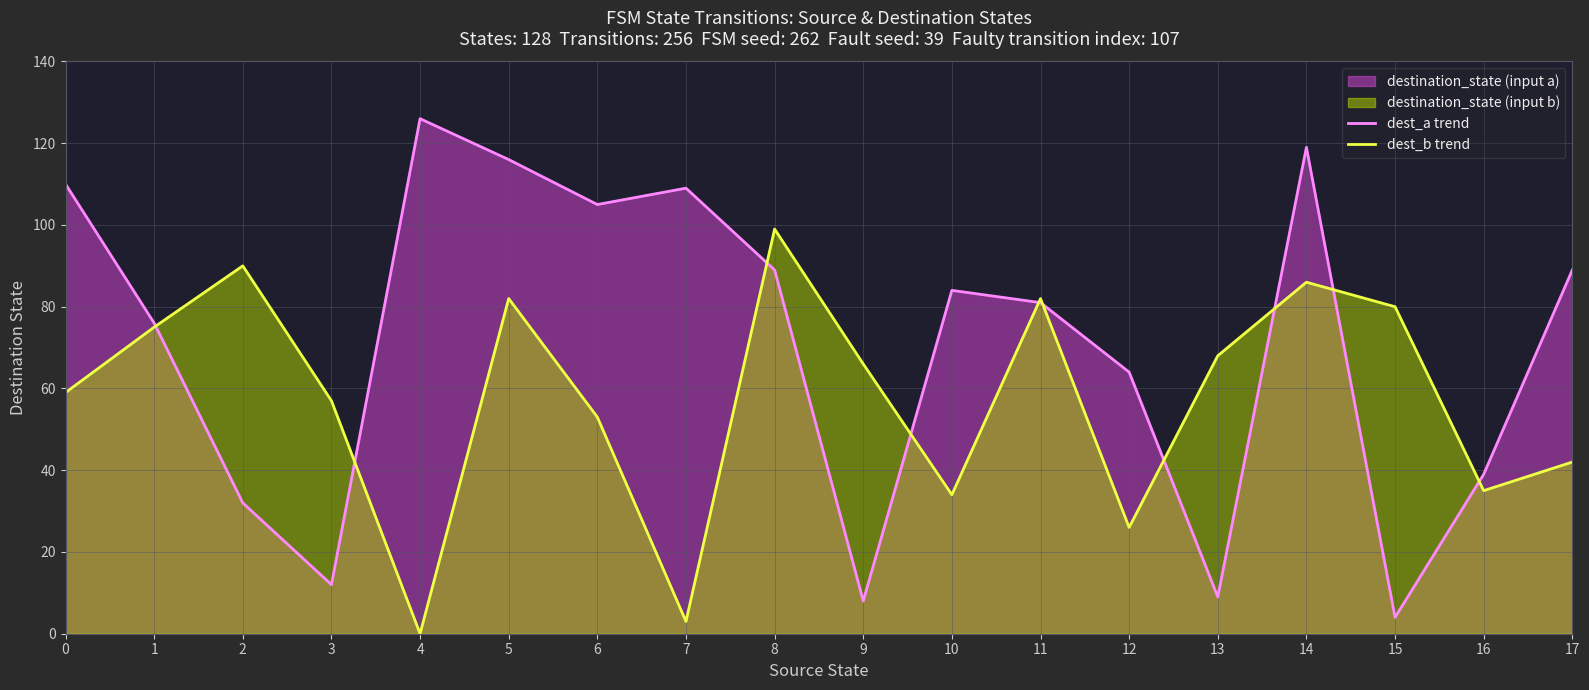

What is the difference between the dest_b trend values at 17 and 14?

44